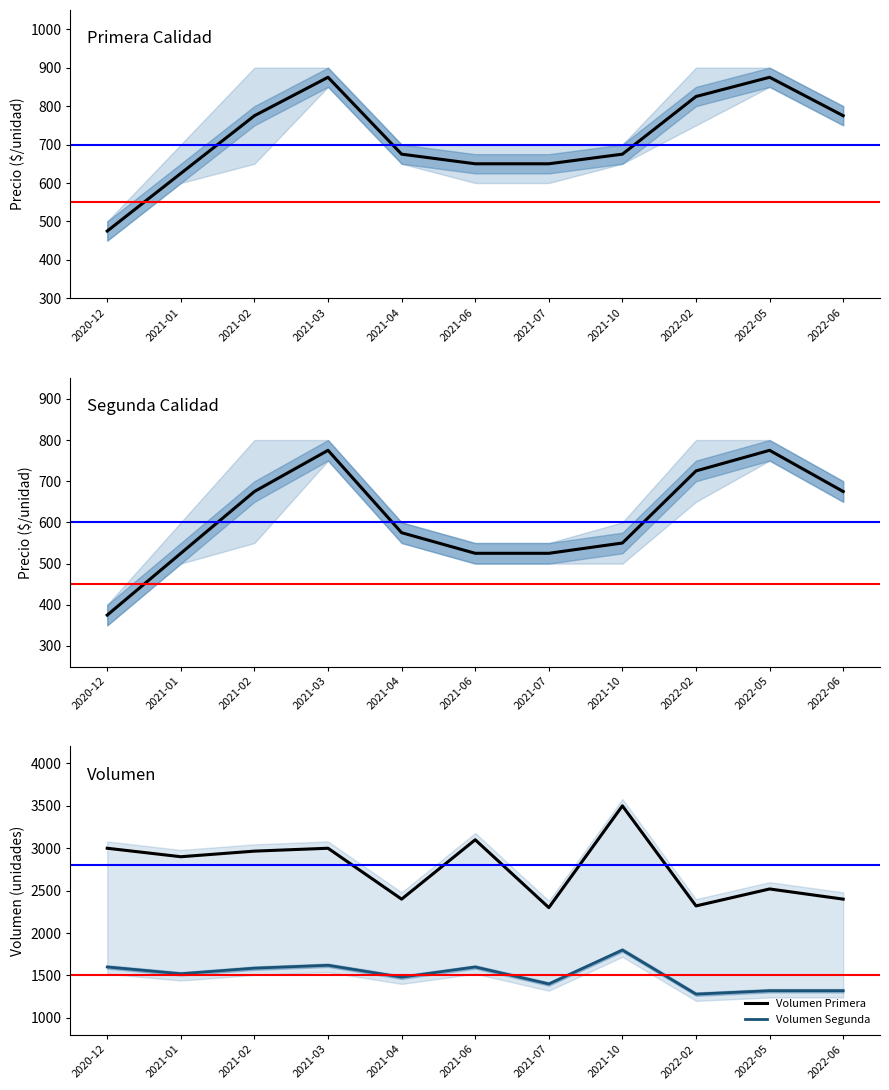

How many lines are shown in the chart?

3